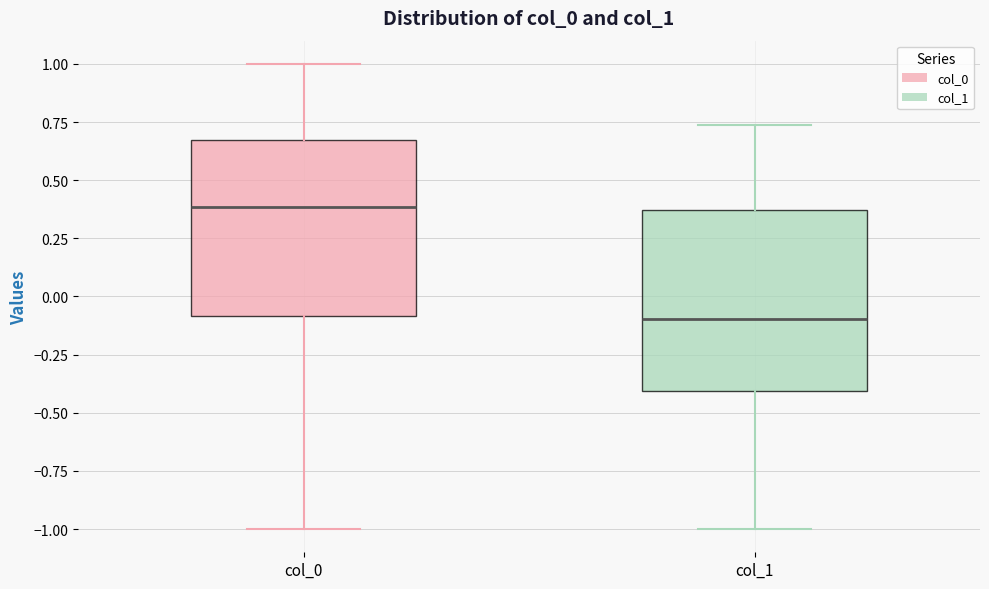

Reading left to right, read every box against the y-axis: the position of its median line, the range the box covers, and the ends of its whiskers. The values are not printed on the chart, so give them approximately, as read against the axis.

col_0: median 0.40, box -0.10 to 0.65, whiskers -1.00 to 1.00
col_1: median -0.10, box -0.40 to 0.35, whiskers -1.00 to 0.75